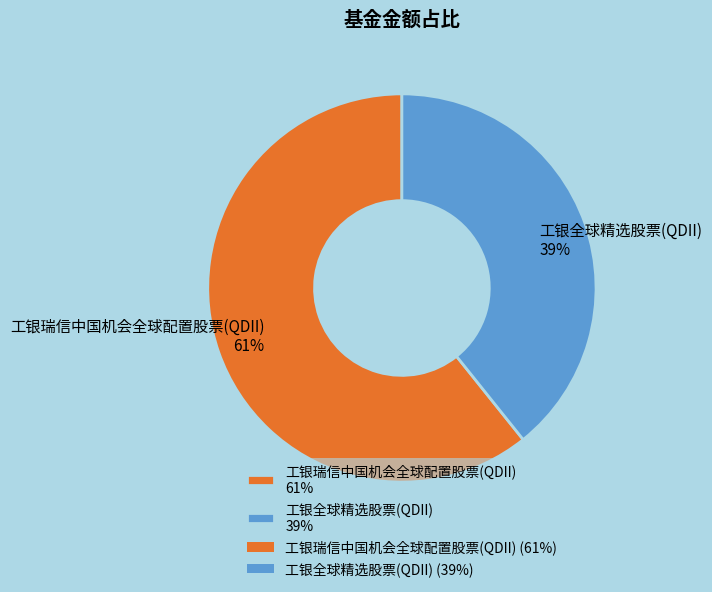

Do 工银全球精选股票(QDII) 39% and 工银瑞信中国机会全球配置股票(QDII) 61% together represent more than half of the pie?

Yes